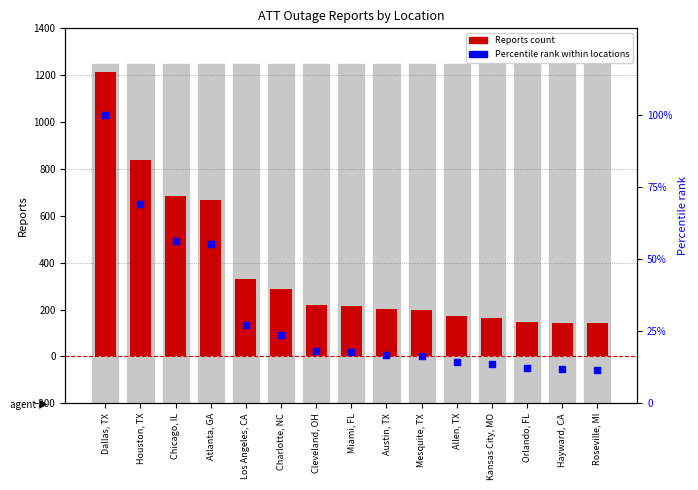

At which category is the sum across all series the highest?

Dallas, TX